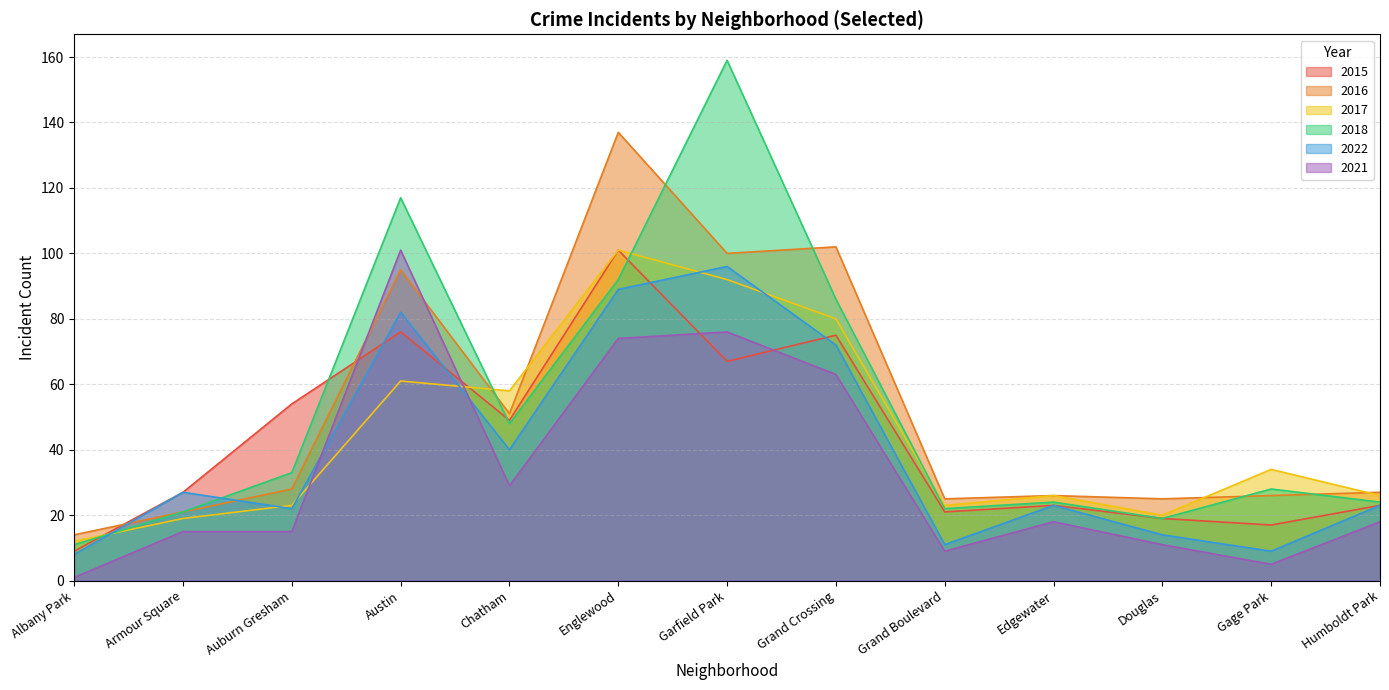

What is the label of the 13th point from the left?

Humboldt Park